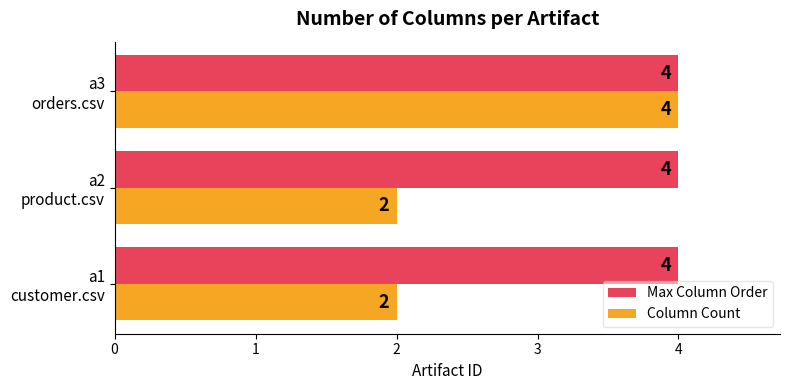

List the series in order of their overall mean, lowest first.

Column Count, Max Column Order